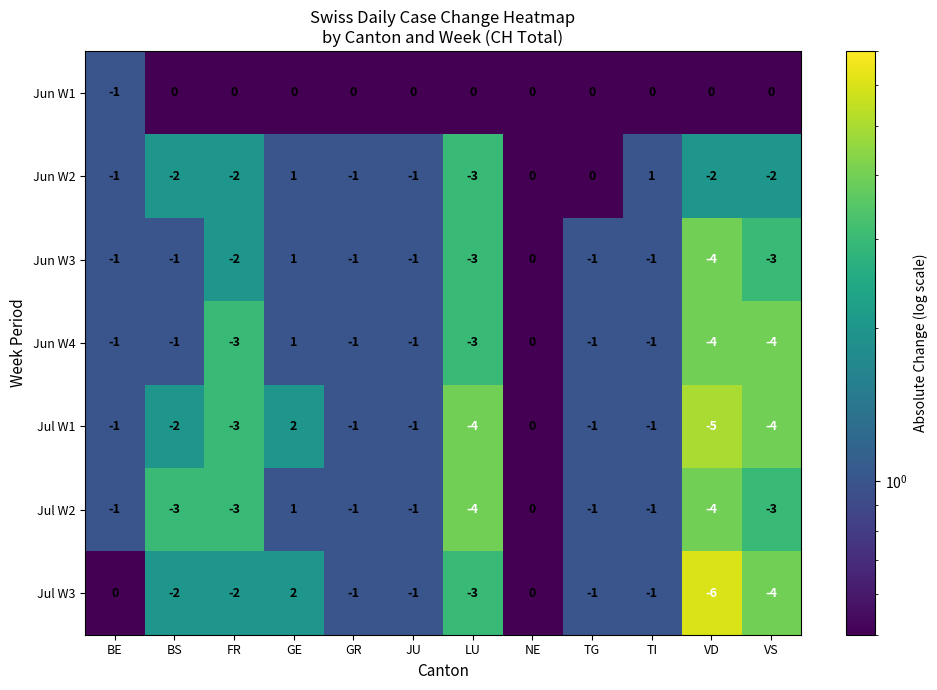

Which category has the highest value across all series?

GE